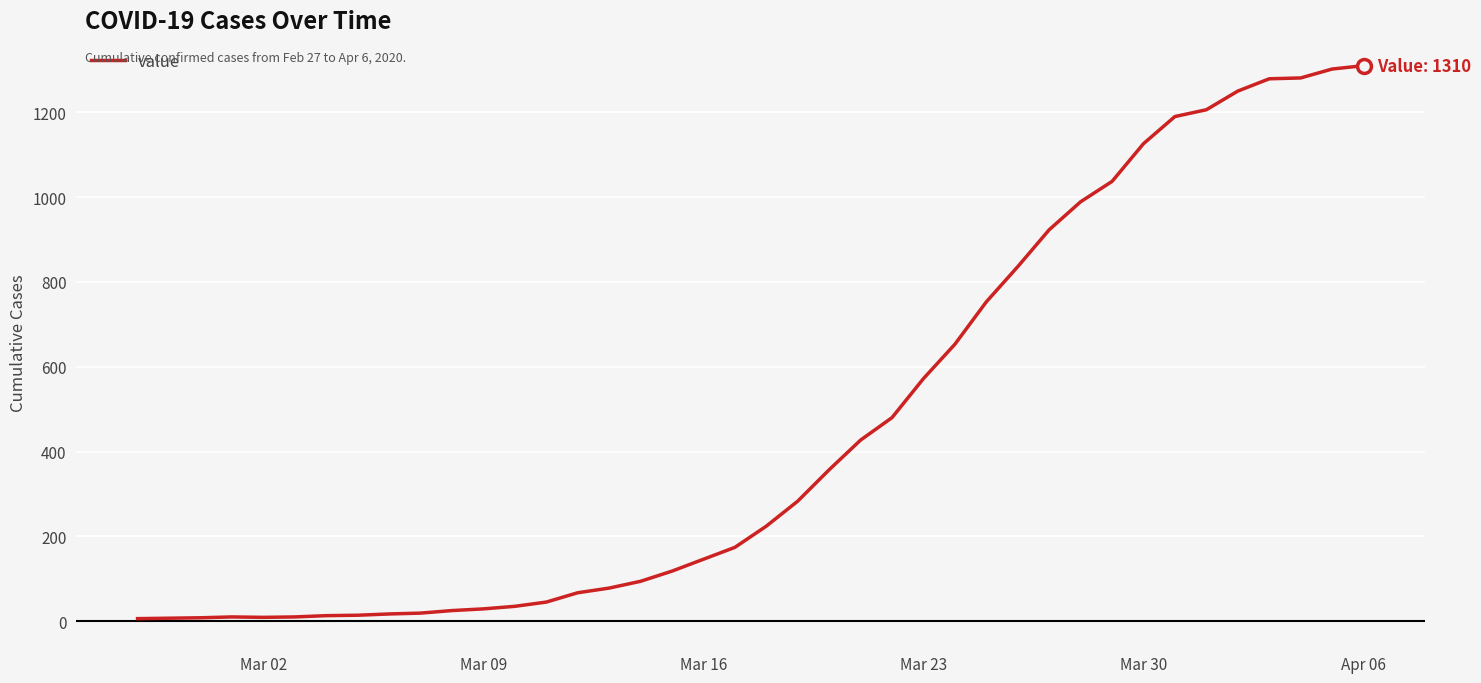

What is the difference between the maximum and minimum values?

1304